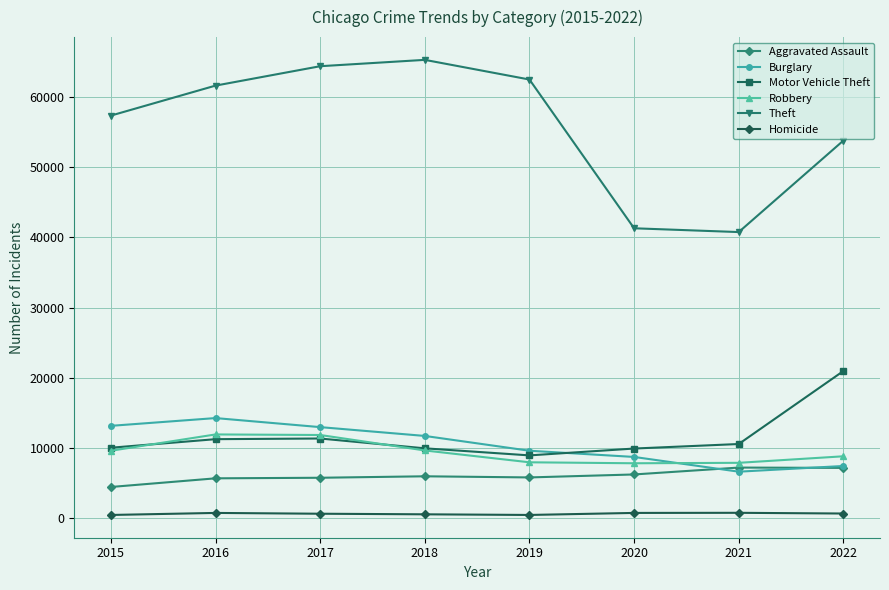

What is the value of the Homicide point at the 2nd from the left?

786